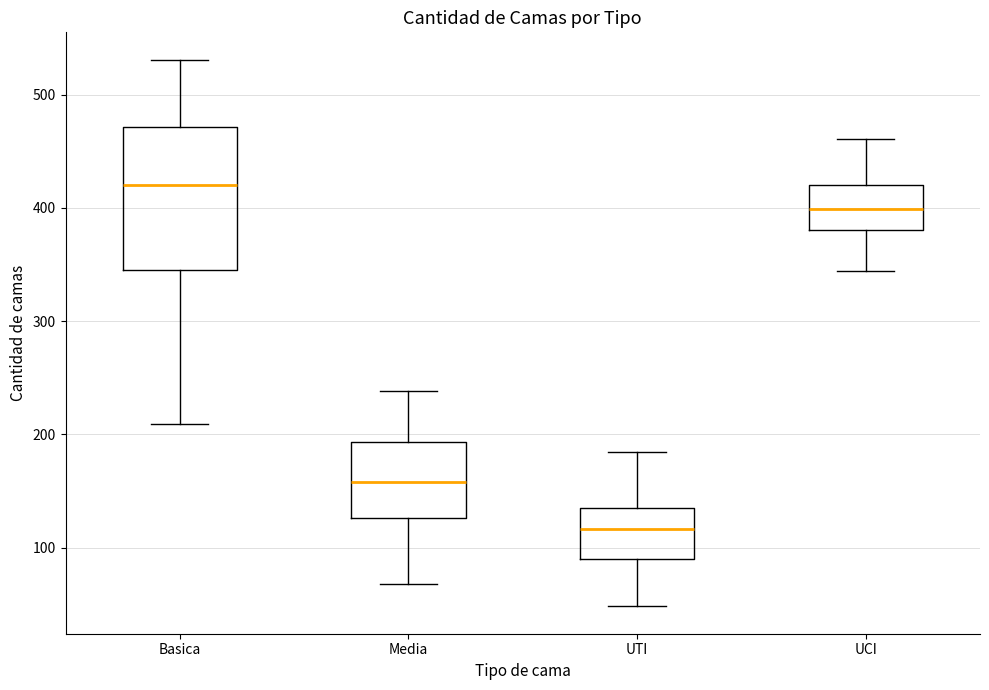

Where does the lower whisker of the box for UCI end on the y-axis? The values are not printed on the chart, so give them approximately, as read against the axis.

340